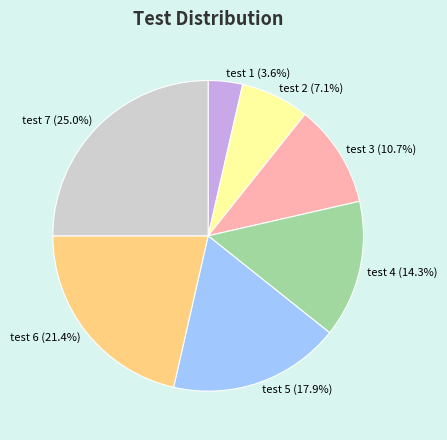

Which category has the biggest portion of the pie?

test 7